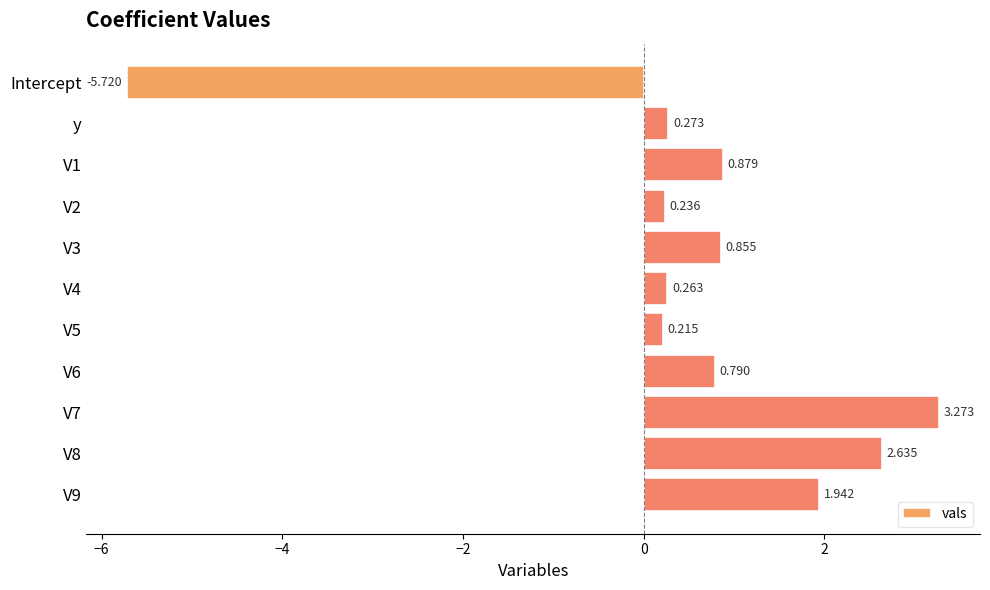

What is the label of the 2nd bar from the top?

y